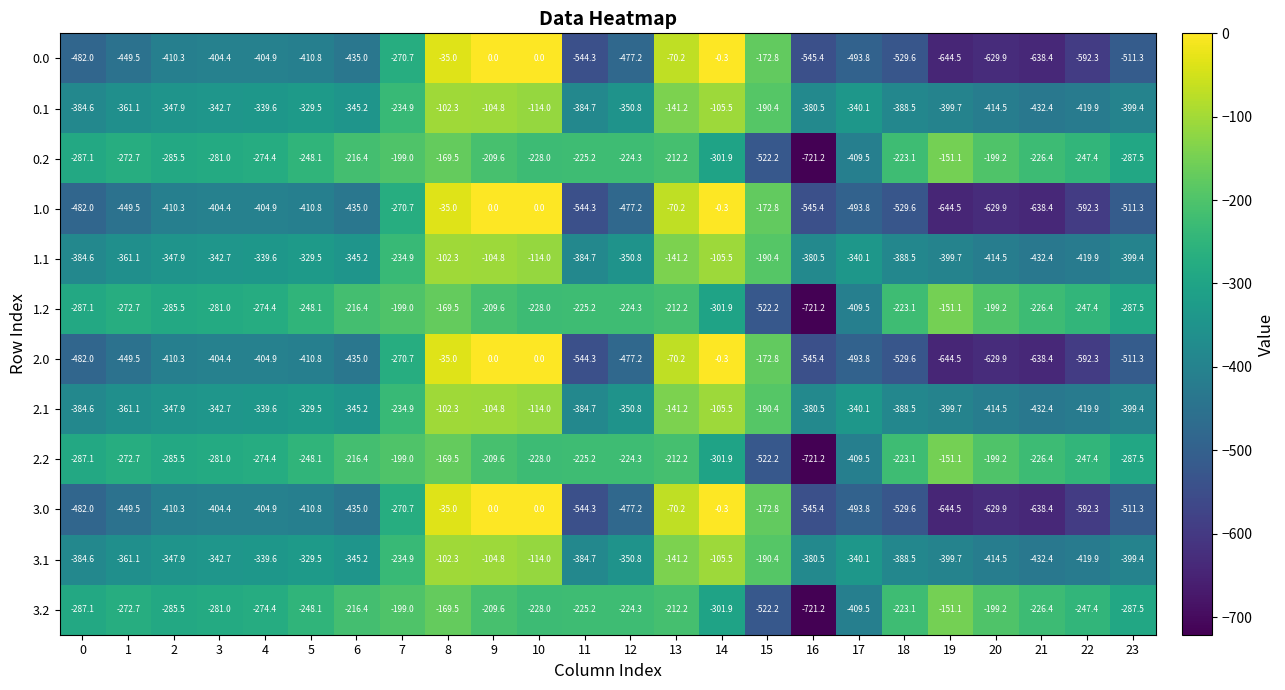

What is the spread (max minus min) of values at 17?

153.7